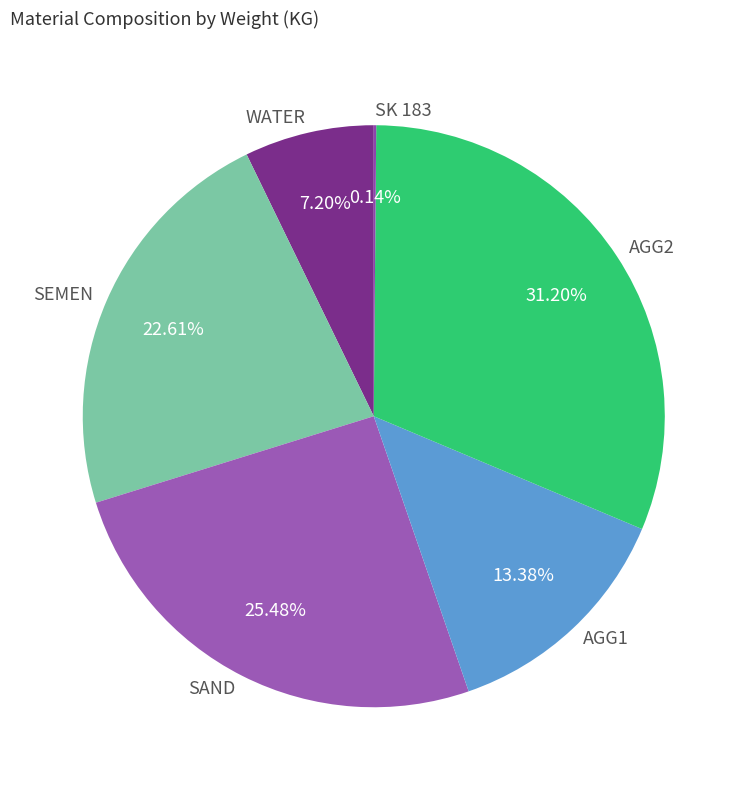

To the nearest percent, what percentage of the pie is AGG1?

13%